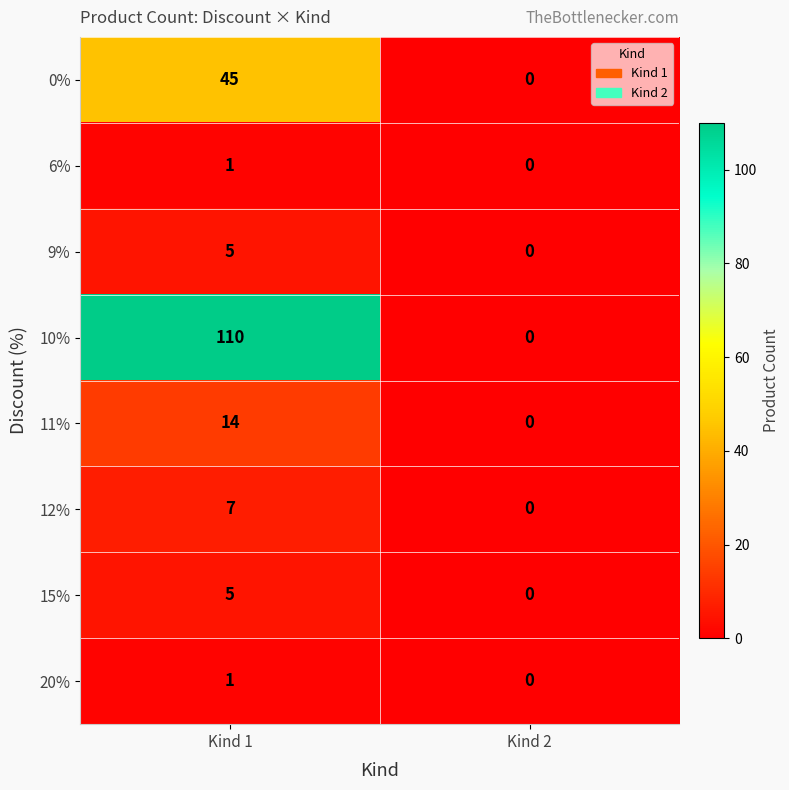

Which category has the lowest value in the 10% series?

Kind 2